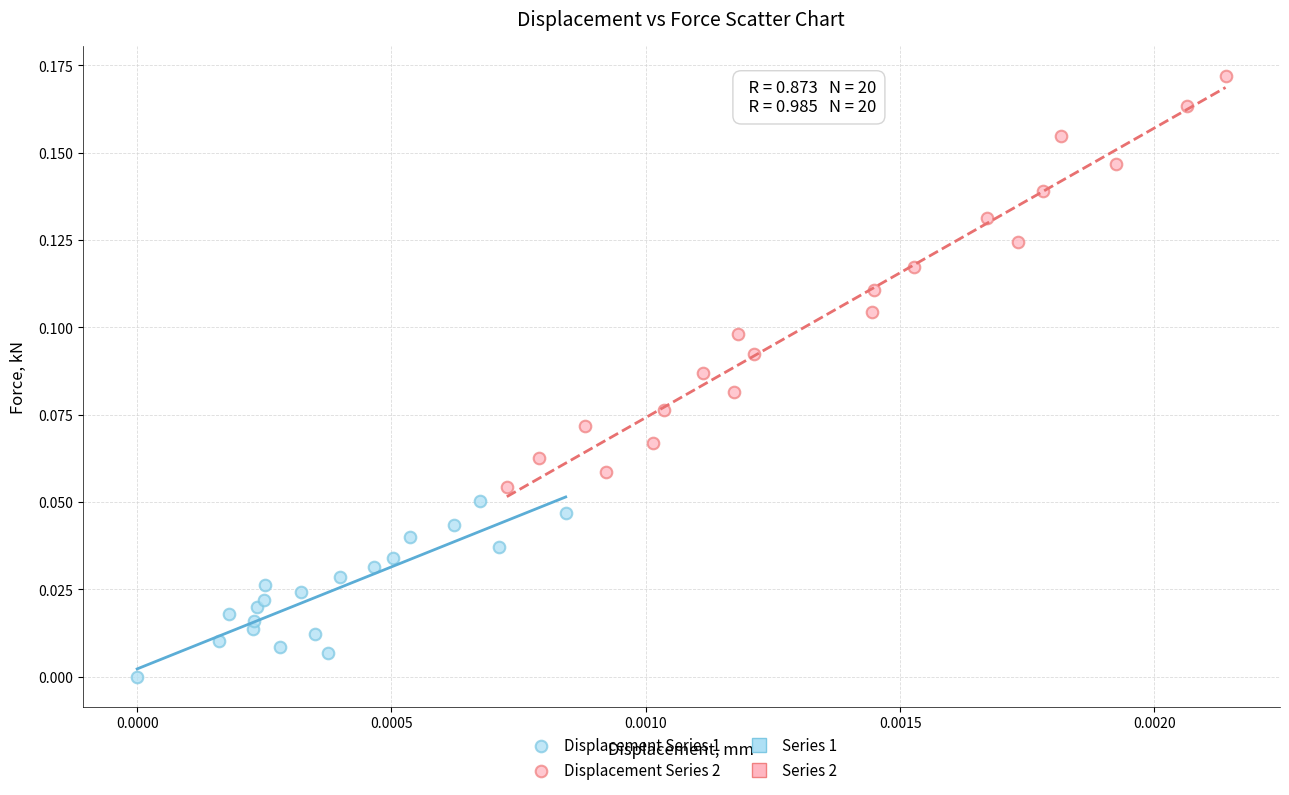

Which series contains the highest Y value?

Displacement Series 2